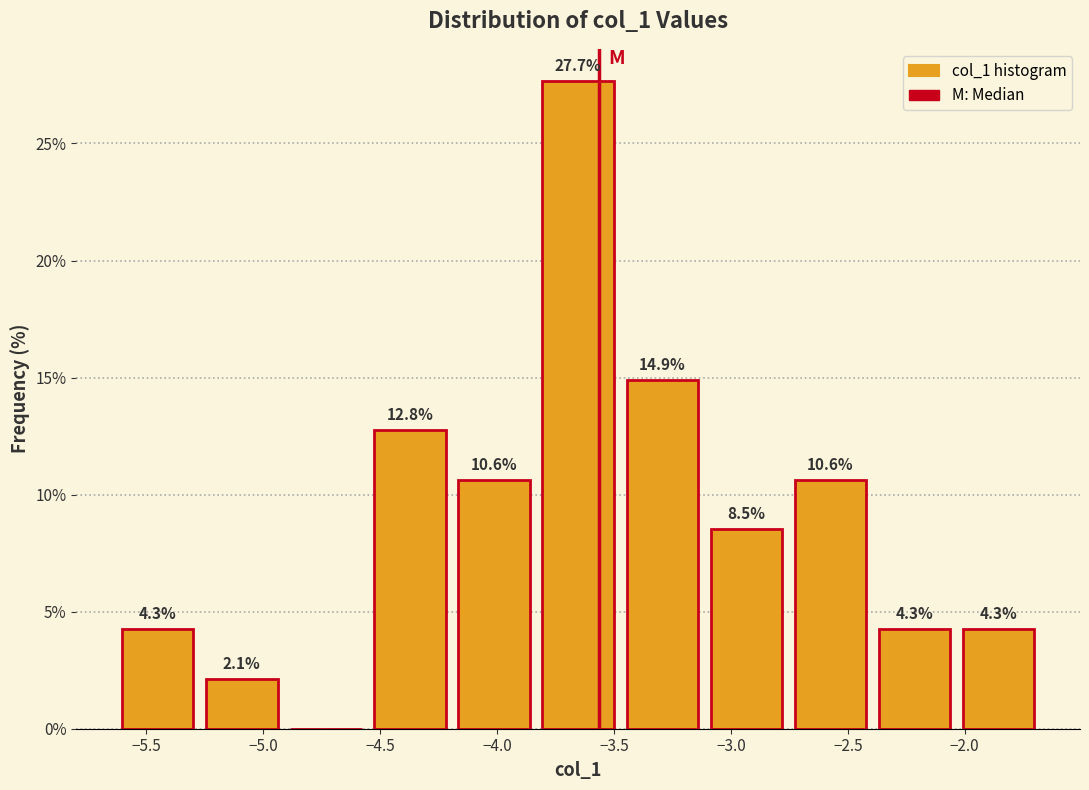

Which range on the x-axis has the tallest bar?

-3.85 to -3.45